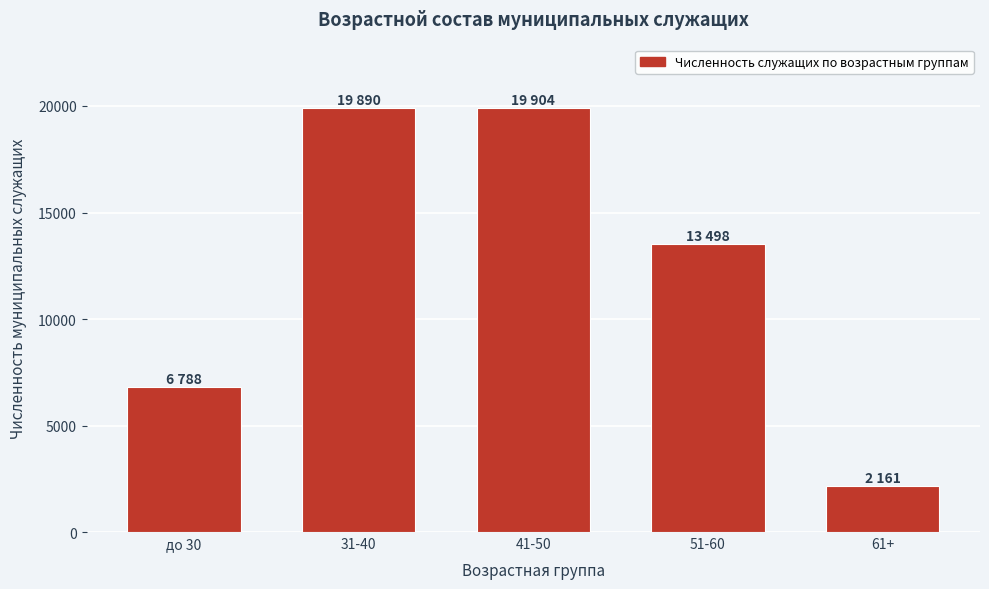

Which category has the lowest value across all series?

61+